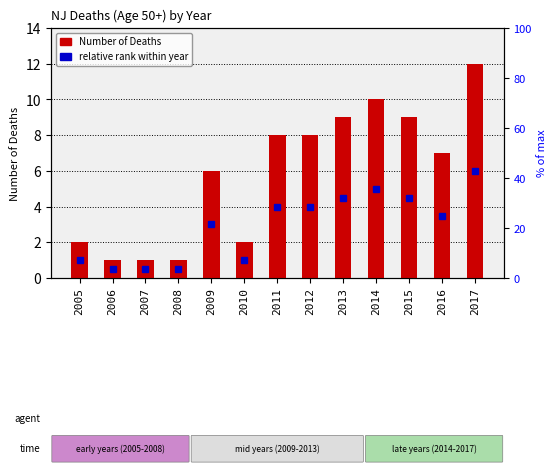

Where does the data first go above 7?

2011